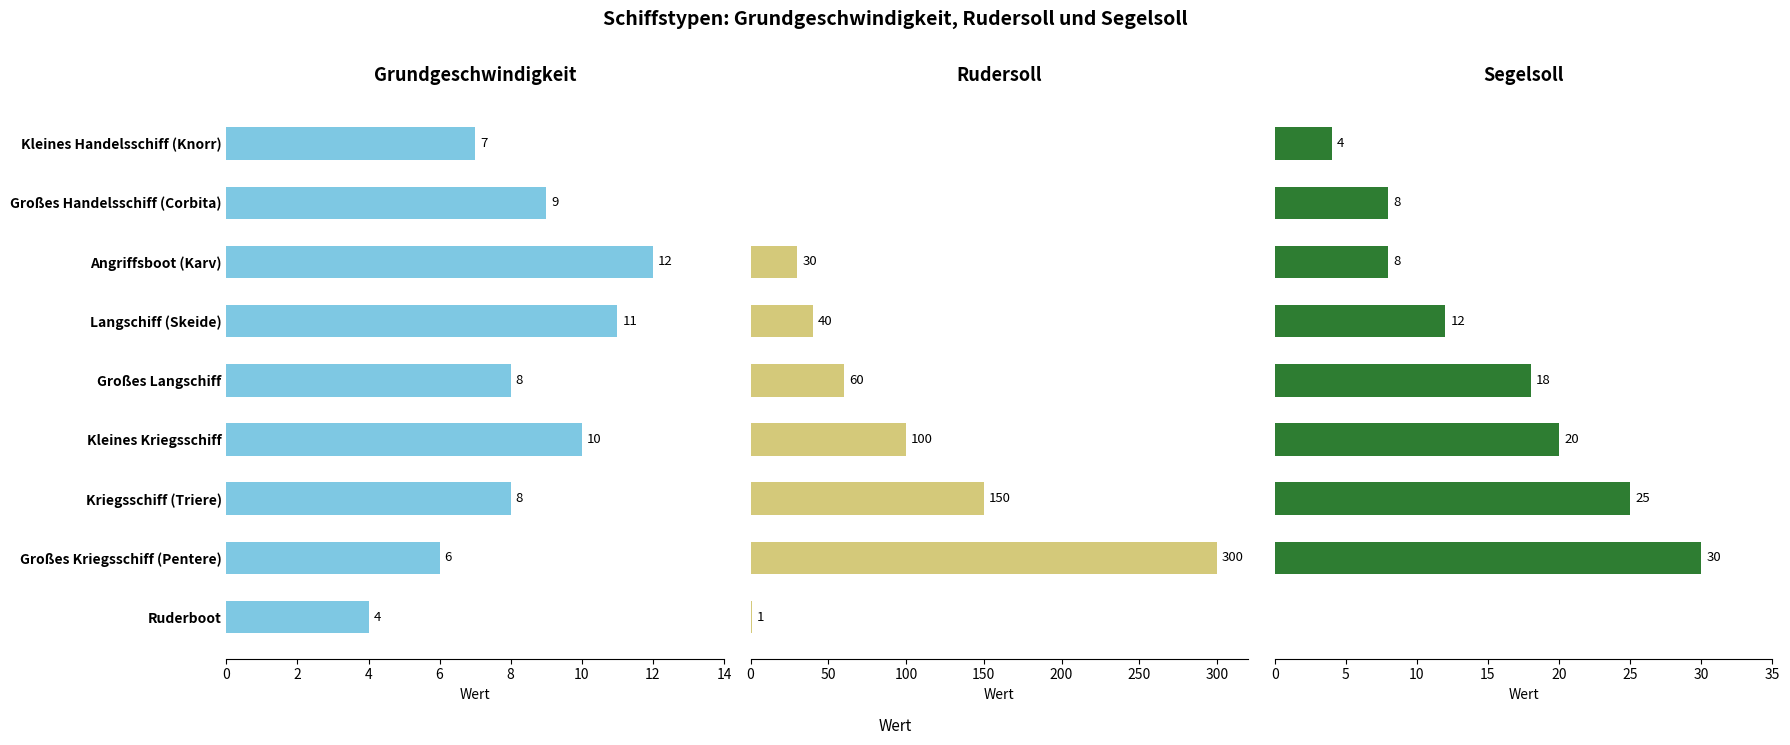

How many distinct data groups are displayed?

3